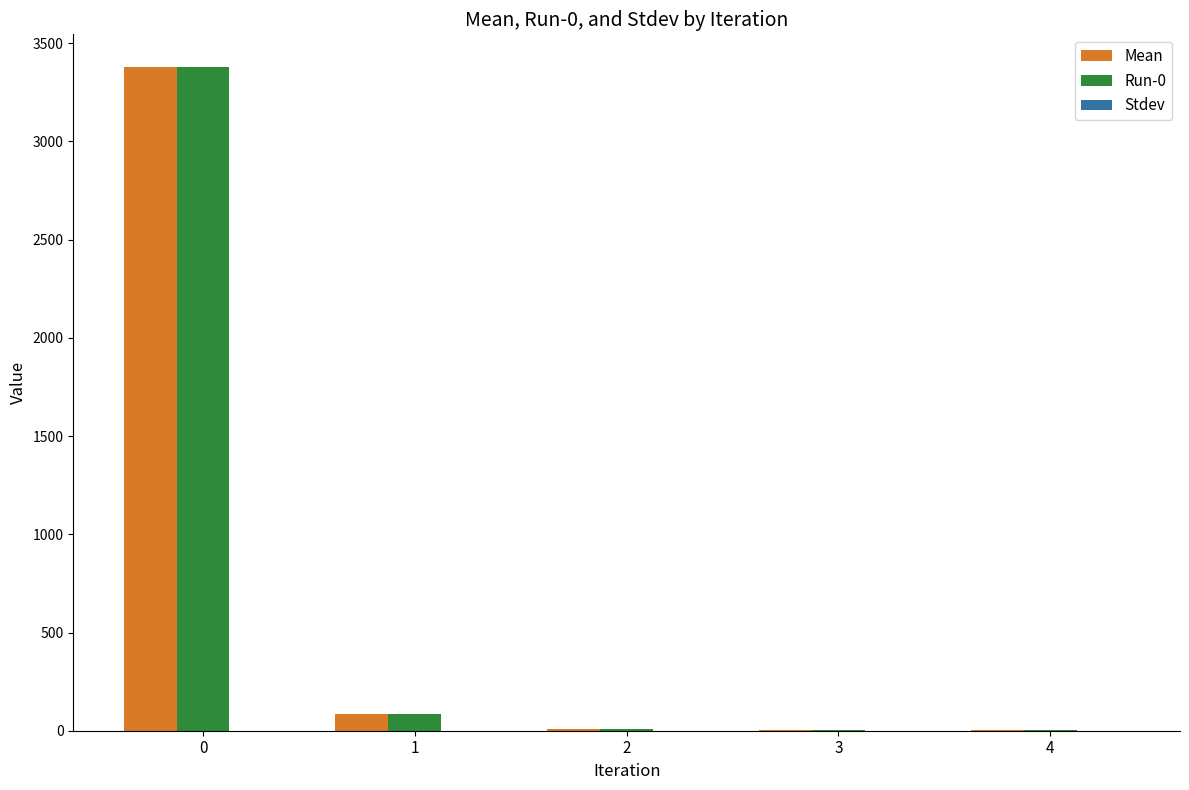

How many series are shown in this chart?

2